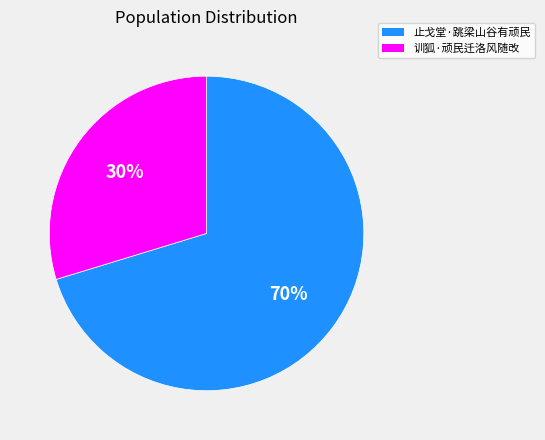

Is there any slice that represents more than half of the pie?

Yes